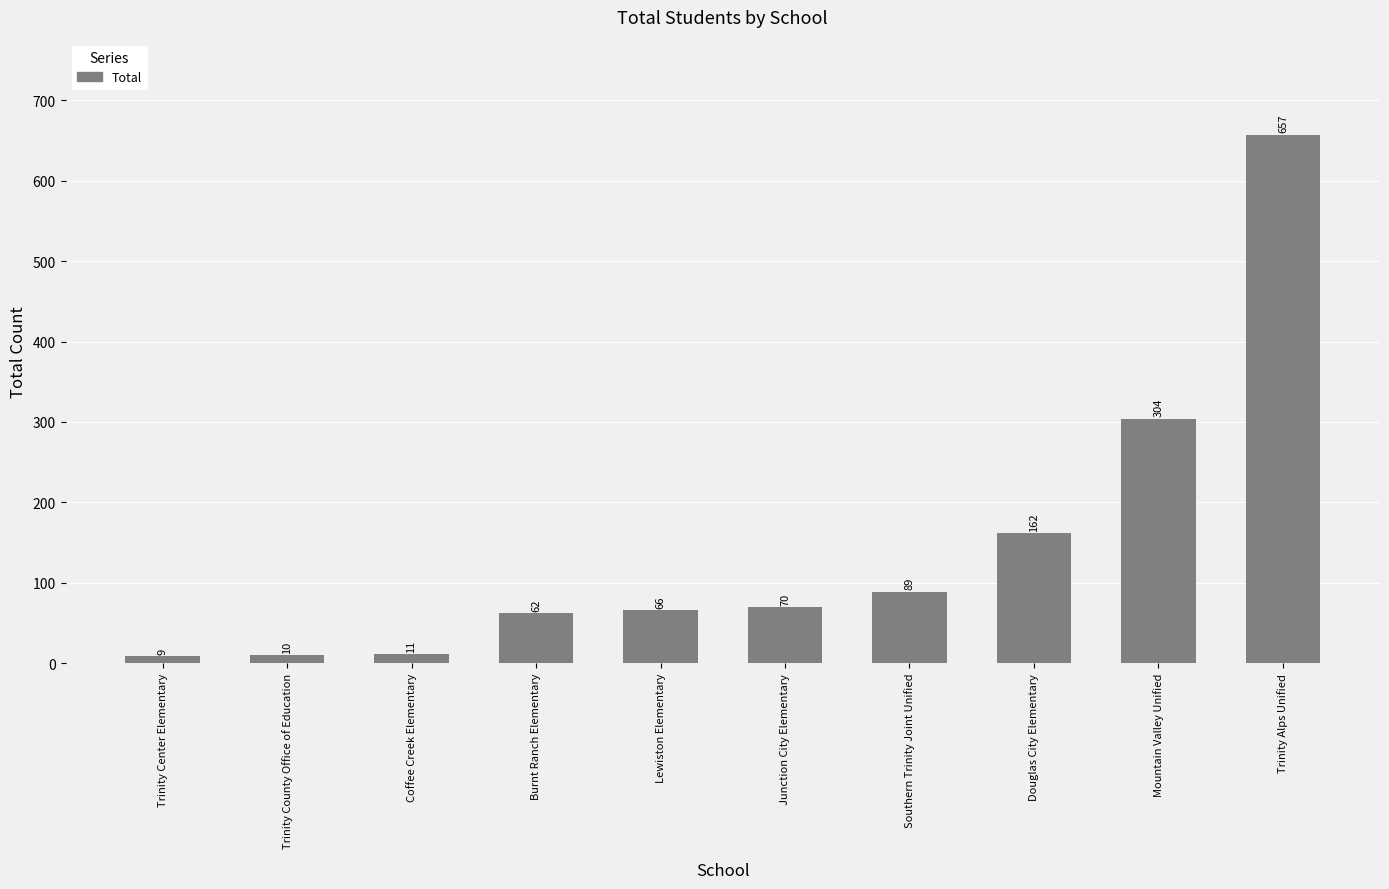

The value at Burnt Ranch Elementary is 31. True or false?

False